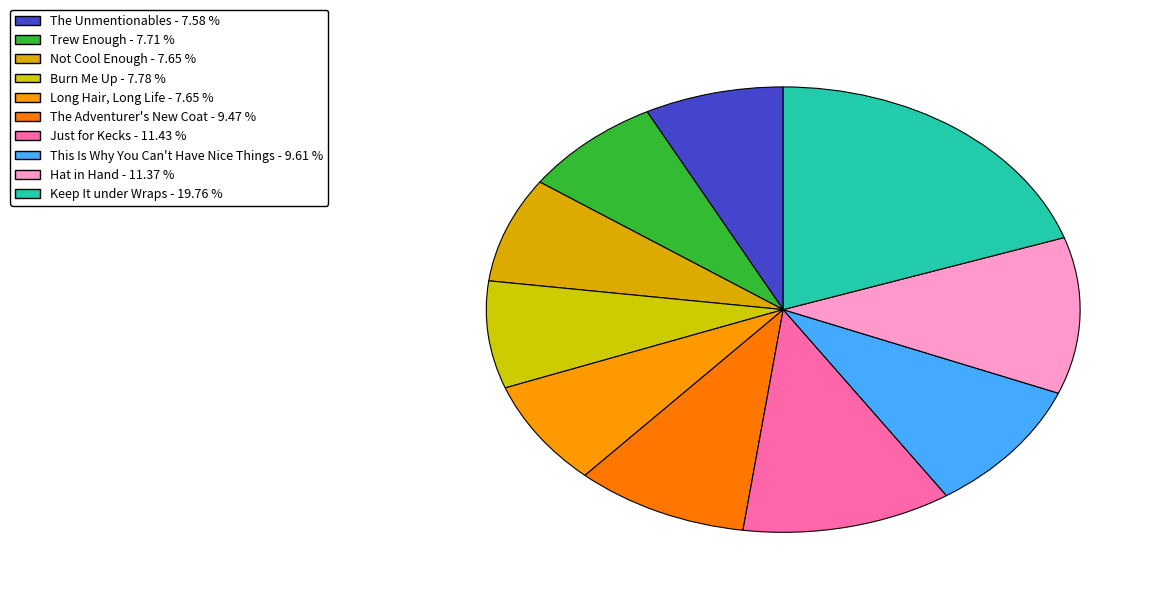

Do Burn Me Up and Long Hair, Long Life together represent more than half of the pie?

No